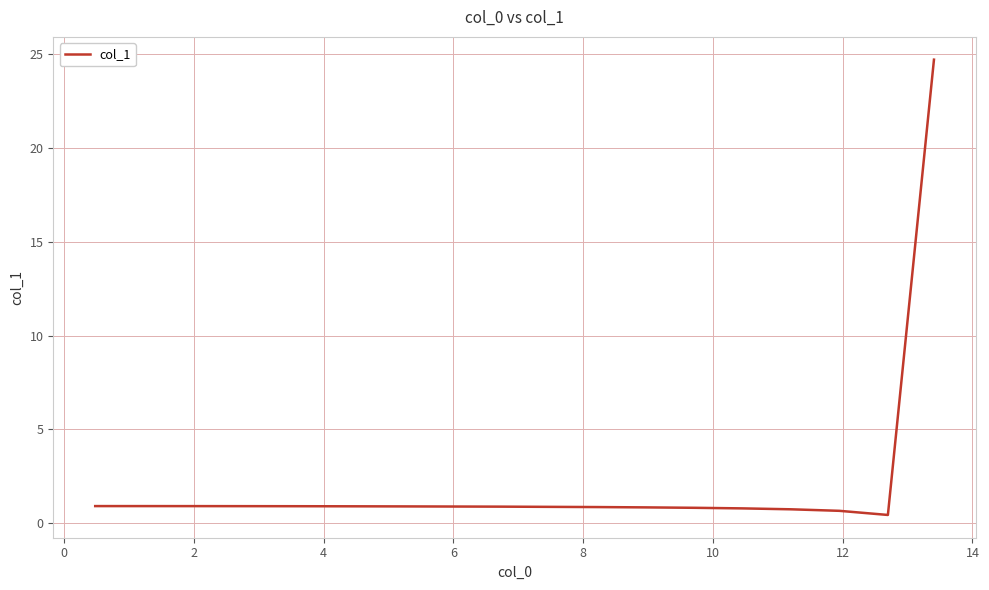

What is the difference between the second highest and minimum values?

0.5